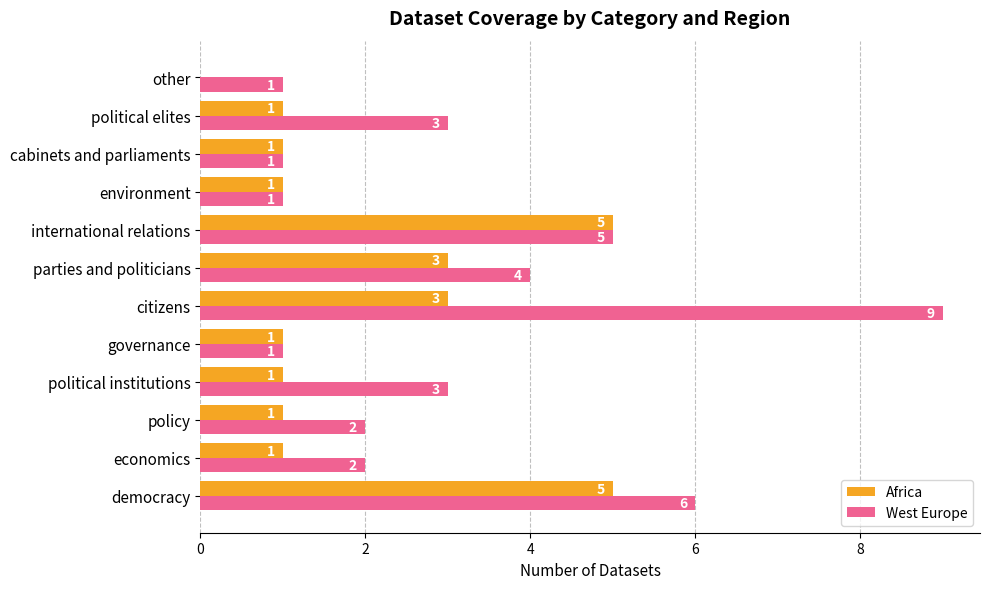

What is the greatest value displayed?

9